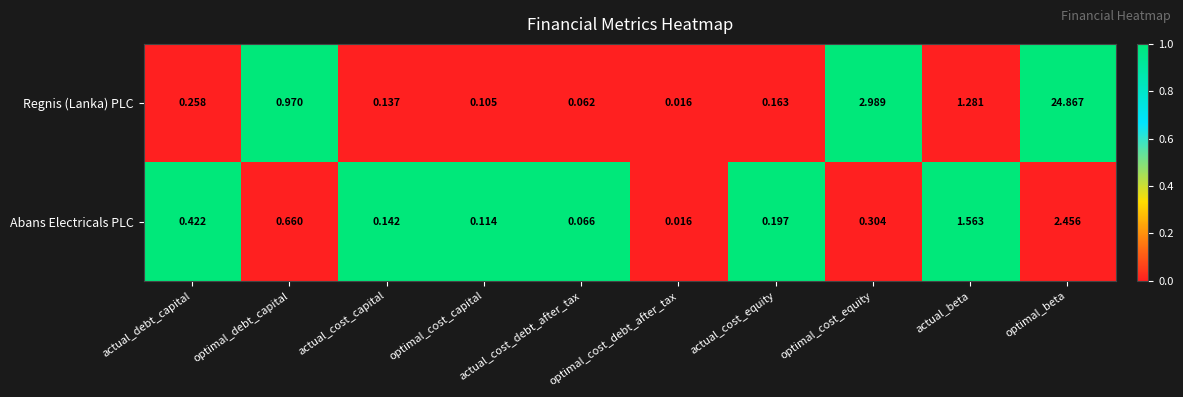

At which category does the chart reach its peak across all series?

optimal_beta